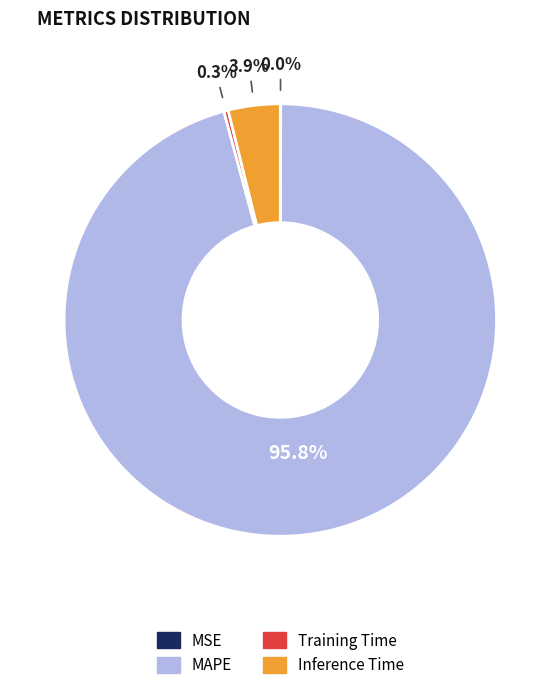

Which has a higher value, Inference Time or Training Time?

Inference Time